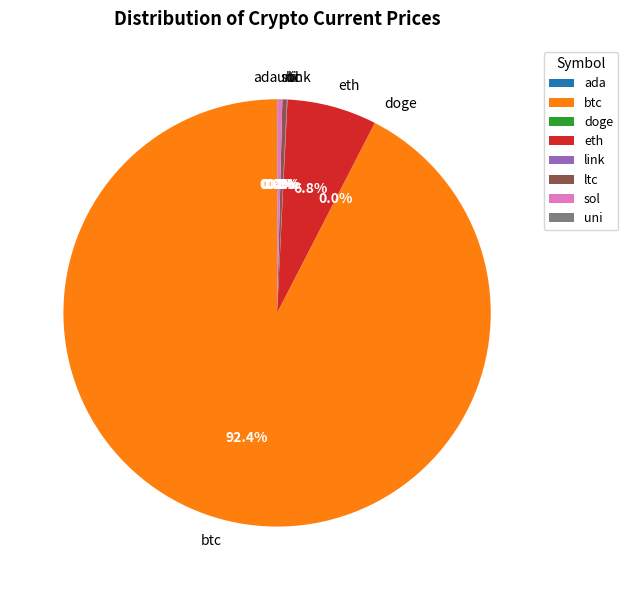

Which category has the biggest portion of the pie?

btc